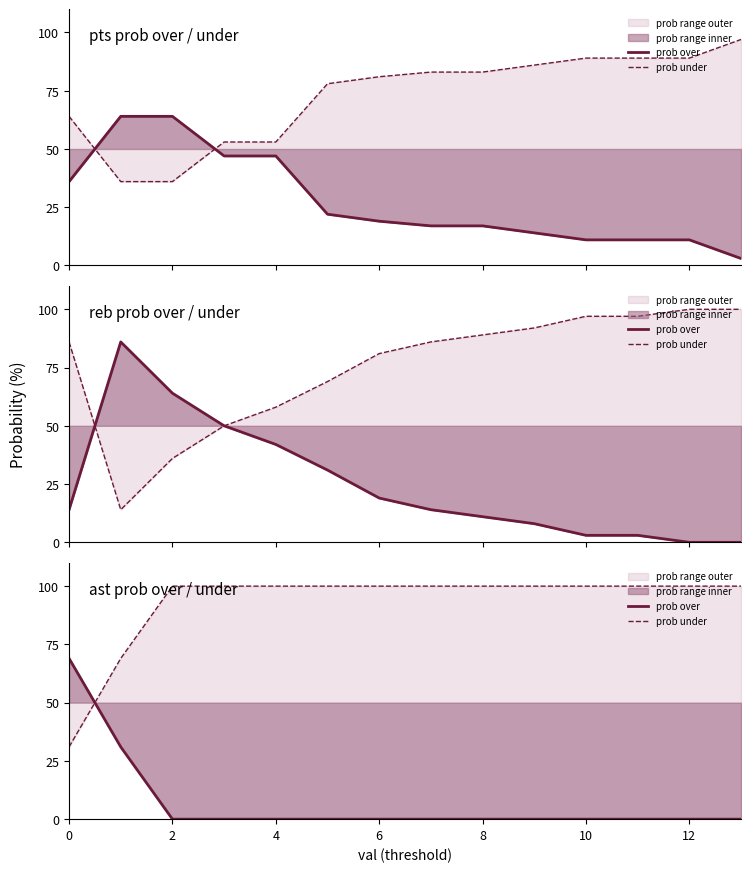

How many lines are shown in the chart?

2